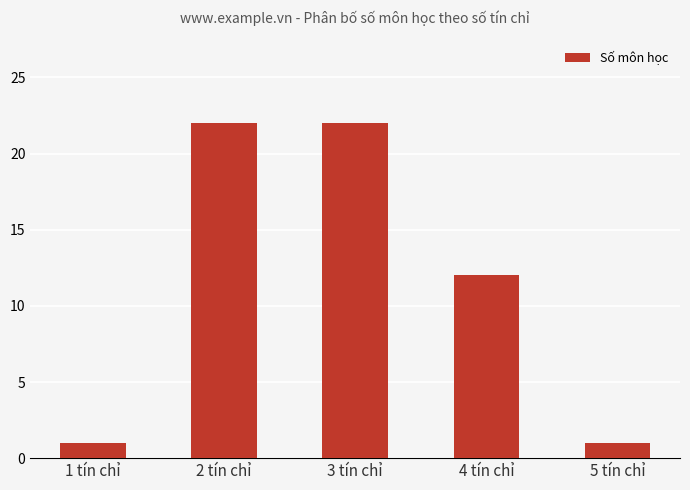

Reading right to left, list all the values displayed in this chart.

1	12	22	22	1